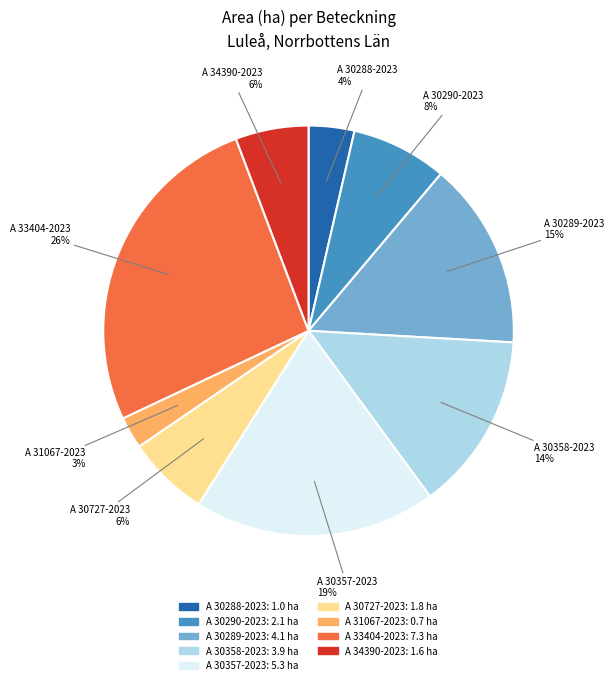

Is there a majority slice in this chart?

No